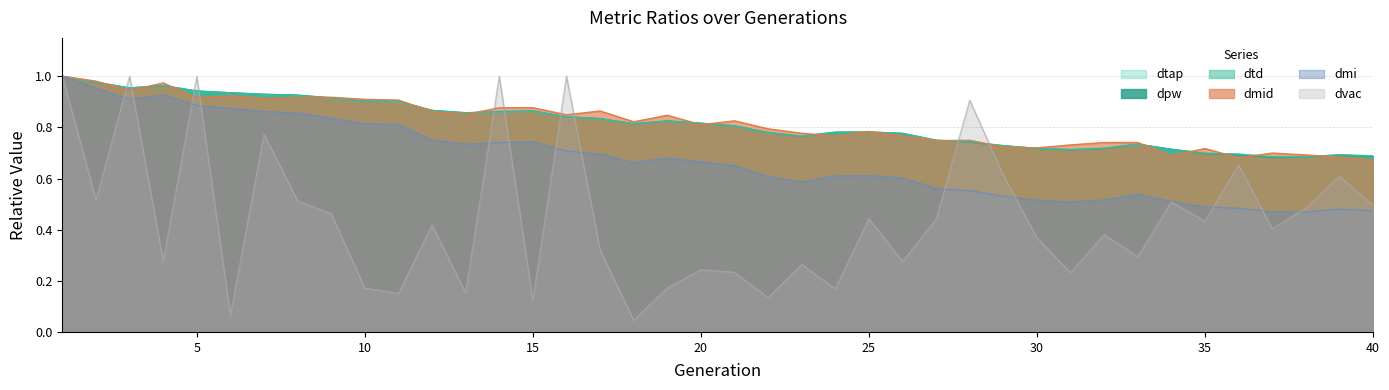

Reading right to left, extract all data points from this chart.

dpw: 40=0.7	39=0.7	38=0.7	37=0.7	36=0.7	35=0.7	34=0.7	33=0.7	32=0.7	31=0.7	30=0.7	29=0.7	28=0.7	27=0.7	26=0.8	25=0.8	24=0.8	23=0.8	22=0.8	21=0.8	20=0.8	19=0.8	18=0.8	17=0.8	16=0.8	15=0.9	14=0.9	13=0.9	12=0.9	11=0.9	10=0.9	9=0.9	8=0.9	7=0.9	6=0.9	5=0.9	4=1.0	3=1.0	2=1.0	1=1.0
dtd: 40=0.7	39=0.7	38=0.7	37=0.7	36=0.7	35=0.7	34=0.7	33=0.7	32=0.7	31=0.7	30=0.7	29=0.7	28=0.7	27=0.7	26=0.8	25=0.8	24=0.8	23=0.8	22=0.8	21=0.8	20=0.8	19=0.8	18=0.8	17=0.8	16=0.8	15=0.9	14=0.9	13=0.9	12=0.9	11=0.9	10=0.9	9=0.9	8=0.9	7=0.9	6=0.9	5=0.9	4=1.0	3=1.0	2=1.0	1=1.0
dmi: 40=0.5	39=0.5	38=0.5	37=0.5	36=0.5	35=0.5	34=0.5	33=0.5	32=0.5	31=0.5	30=0.5	29=0.5	28=0.6	27=0.6	26=0.6	25=0.6	24=0.6	23=0.6	22=0.6	21=0.6	20=0.7	19=0.7	18=0.7	17=0.7	16=0.7	15=0.7	14=0.7	13=0.7	12=0.8	11=0.8	10=0.8	9=0.8	8=0.9	7=0.9	6=0.9	5=0.9	4=0.9	3=0.9	2=1.0	1=1.0
dtap: 40=0.7	39=0.7	38=0.7	37=0.7	36=0.7	35=0.7	34=0.7	33=0.7	32=0.7	31=0.7	30=0.7	29=0.7	28=0.7	27=0.7	26=0.8	25=0.8	24=0.8	23=0.8	22=0.8	21=0.8	20=0.8	19=0.8	18=0.8	17=0.8	16=0.8	15=0.9	14=0.9	13=0.9	12=0.9	11=0.9	10=0.9	9=0.9	8=0.9	7=0.9	6=0.9	5=0.9	4=1.0	3=1.0	2=1.0	1=1.0
dmid: 40=0.7	39=0.7	38=0.7	37=0.7	36=0.7	35=0.7	34=0.7	33=0.7	32=0.7	31=0.7	30=0.7	29=0.7	28=0.7	27=0.7	26=0.8	25=0.8	24=0.8	23=0.8	22=0.8	21=0.8	20=0.8	19=0.8	18=0.8	17=0.9	16=0.8	15=0.9	14=0.9	13=0.9	12=0.9	11=0.9	10=0.9	9=0.9	8=0.9	7=0.9	6=0.9	5=0.9	4=1.0	3=0.9	2=1.0	1=1.0
dvac: 40=0.5	39=0.6	38=0.5	37=0.4	36=0.7	35=0.4	34=0.5	33=0.3	32=0.4	31=0.2	30=0.4	29=0.6	28=0.9	27=0.4	26=0.3	25=0.4	24=0.2	23=0.3	22=0.1	21=0.2	20=0.2	19=0.2	18=0.0	17=0.3	16=1.0	15=0.1	14=1.0	13=0.2	12=0.4	11=0.2	10=0.2	9=0.5	8=0.5	7=0.8	6=0.1	5=1.0	4=0.3	3=1.0	2=0.5	1=1.0